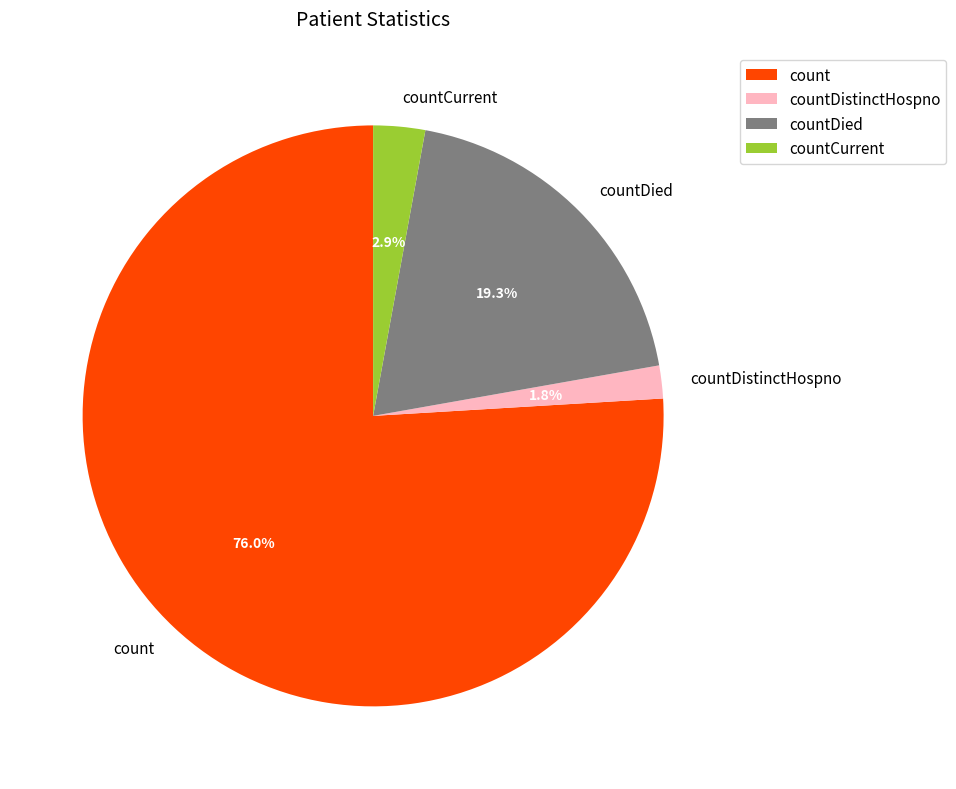

What is the largest slice in the pie chart?

count